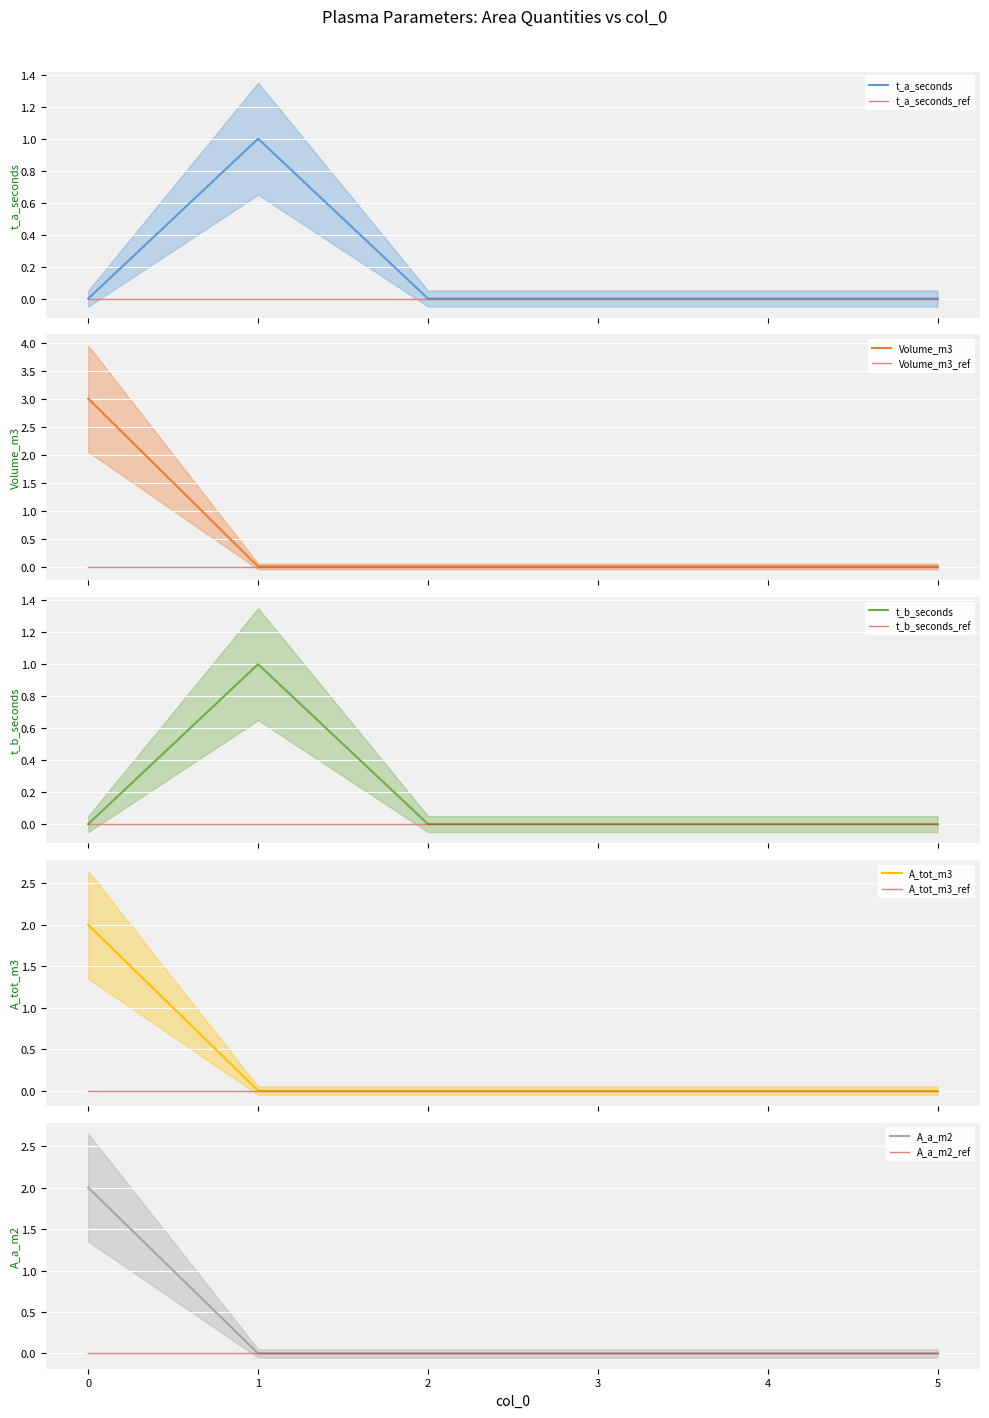

The t_b_seconds series shows 0 at 5. True or false?

True